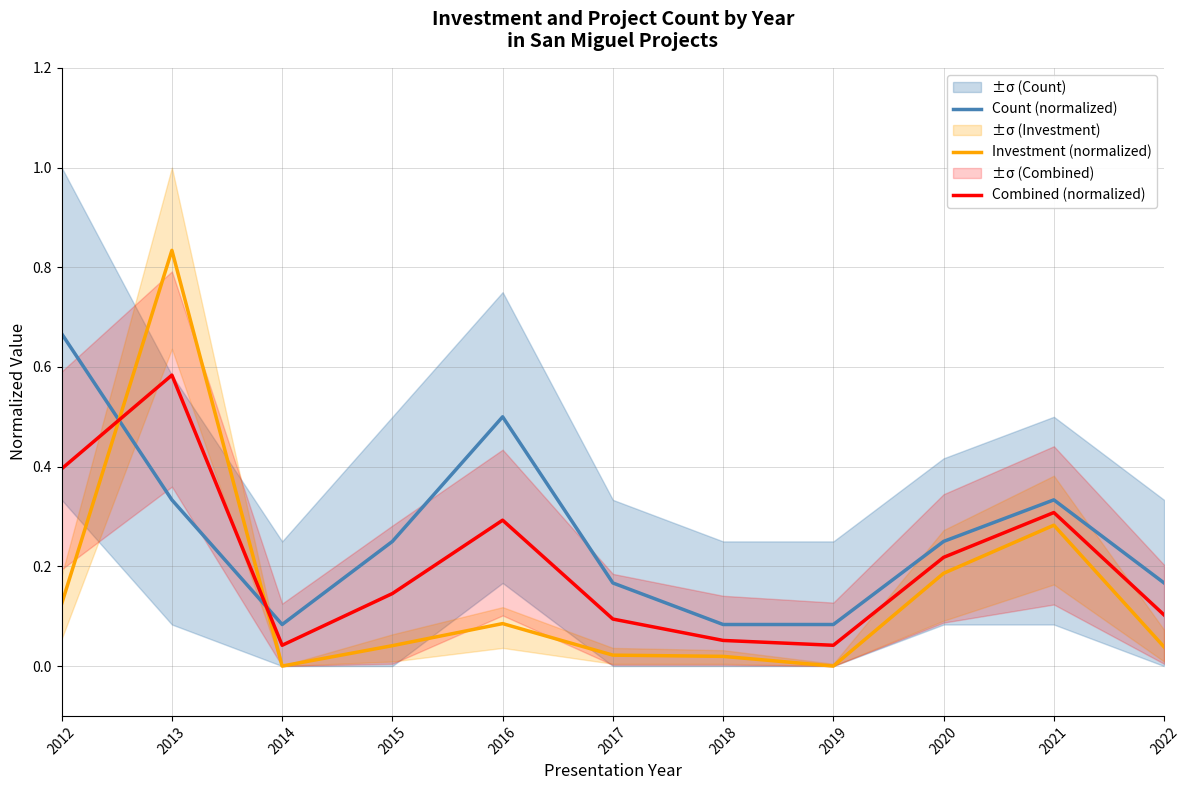

Does the chart display data point markers on the line(s)?

No